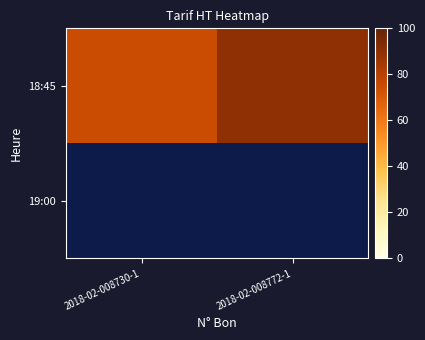

At which label does 18:45 reach its minimum?

2018-02-008730-1